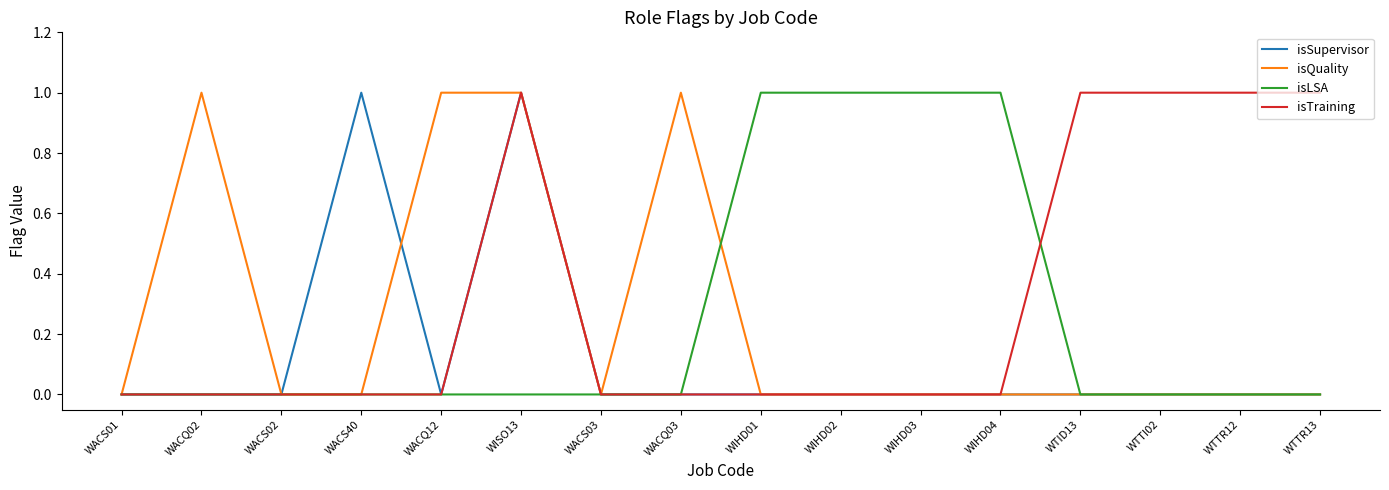

Reading left to right, extract all data points from this chart.

isSupervisor: WACS01=0	WACQ02=0	WACS02=0	WACS40=1	WACQ12=0	WISO13=1	WACS03=0	WACQ03=0	WIHD01=0	WIHD02=0	WIHD03=0	WIHD04=0	WTID13=0	WTTI02=0	WTTR12=0	WTTR13=0
isQuality: WACS01=0	WACQ02=1	WACS02=0	WACS40=0	WACQ12=1	WISO13=1	WACS03=0	WACQ03=1	WIHD01=0	WIHD02=0	WIHD03=0	WIHD04=0	WTID13=0	WTTI02=0	WTTR12=0	WTTR13=0
isLSA: WACS01=0	WACQ02=0	WACS02=0	WACS40=0	WACQ12=0	WISO13=0	WACS03=0	WACQ03=0	WIHD01=1	WIHD02=1	WIHD03=1	WIHD04=1	WTID13=0	WTTI02=0	WTTR12=0	WTTR13=0
isTraining: WACS01=0	WACQ02=0	WACS02=0	WACS40=0	WACQ12=0	WISO13=1	WACS03=0	WACQ03=0	WIHD01=0	WIHD02=0	WIHD03=0	WIHD04=0	WTID13=1	WTTI02=1	WTTR12=1	WTTR13=1